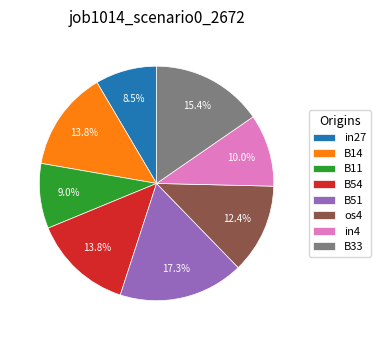

To the nearest percent, what is the combined percentage of B11 and os4?

21%